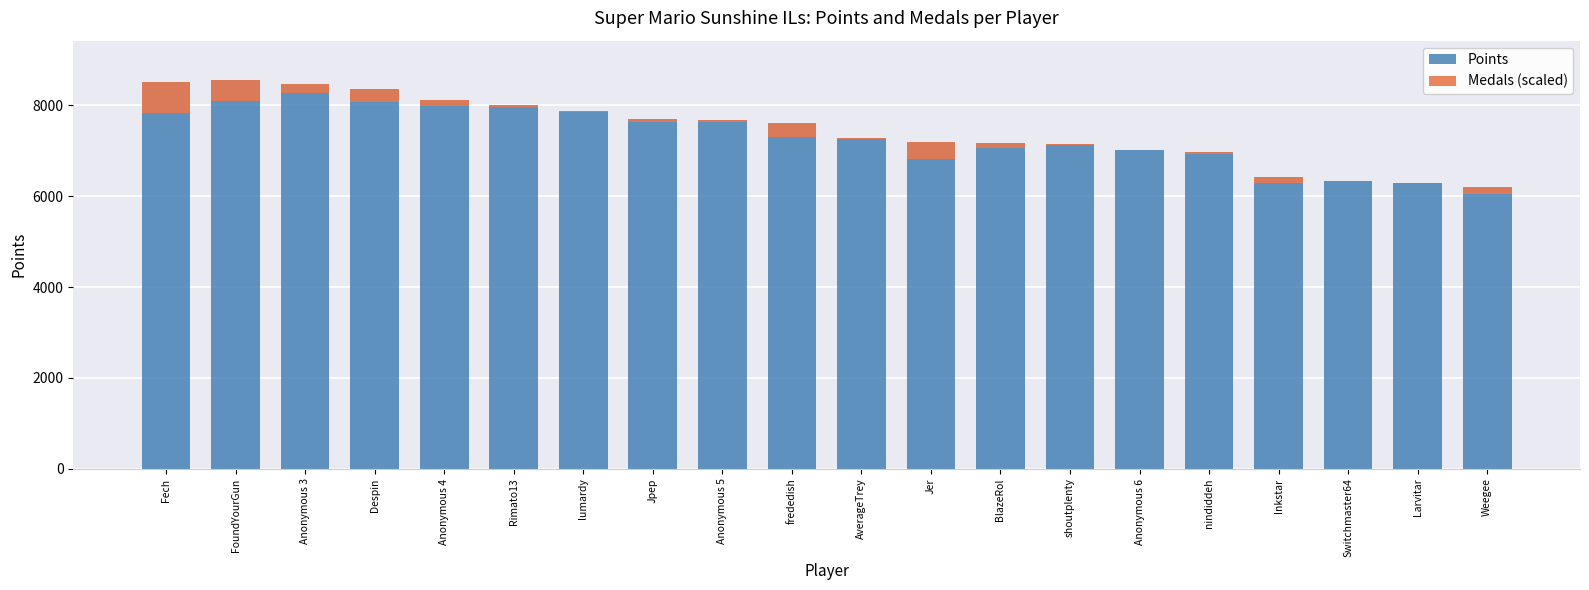

Which series has the largest total across all categories?

Points